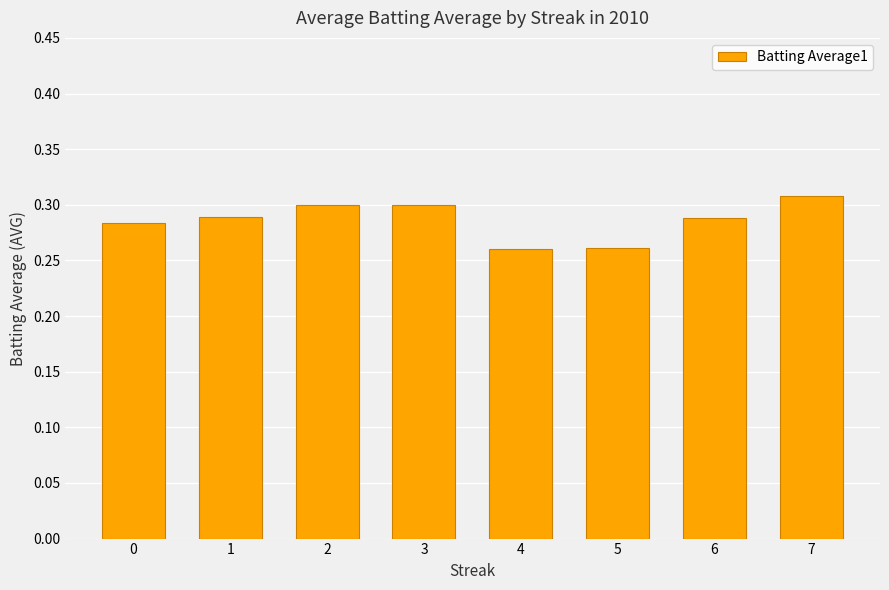

The value at 2 is 0.4. True or false?

False